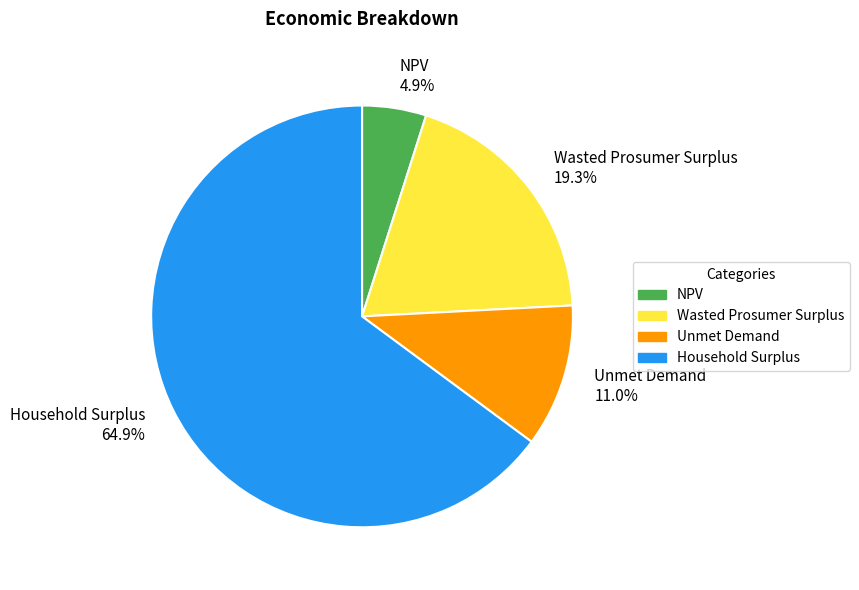

Is it true that Unmet Demand is 2% of the pie?

False